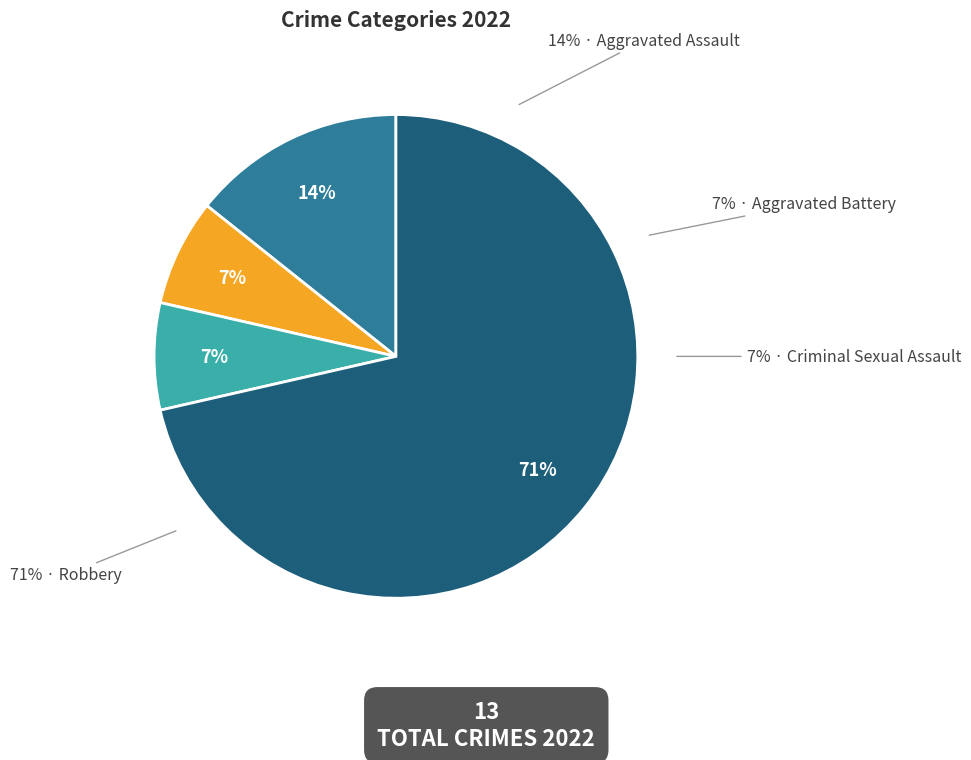

Which slice is the smallest?

Aggravated Battery